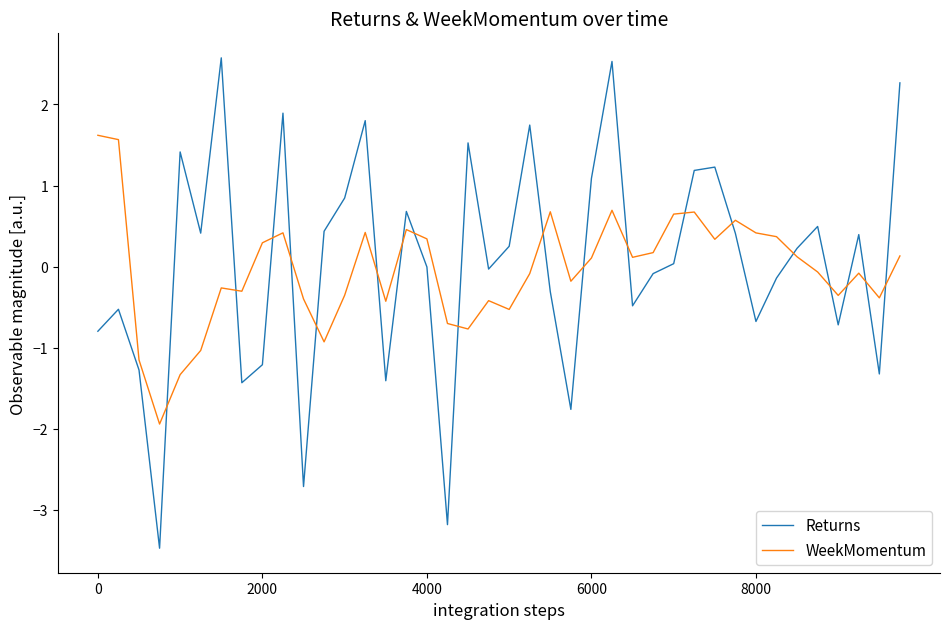

Which series has the widest spread of values?

Returns